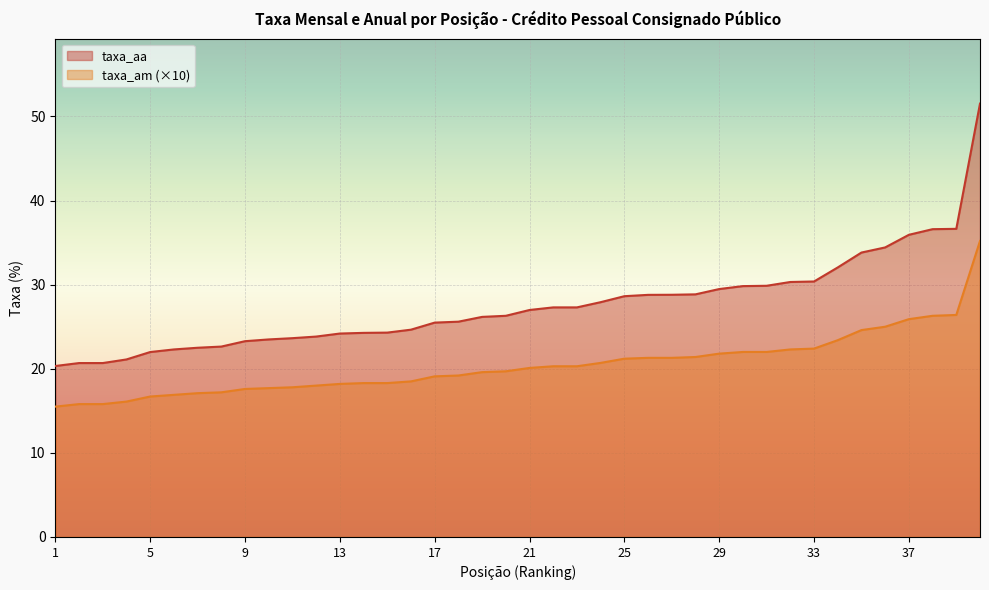

What is the value of the taxa_aa point at the 13th from the left?

24.2